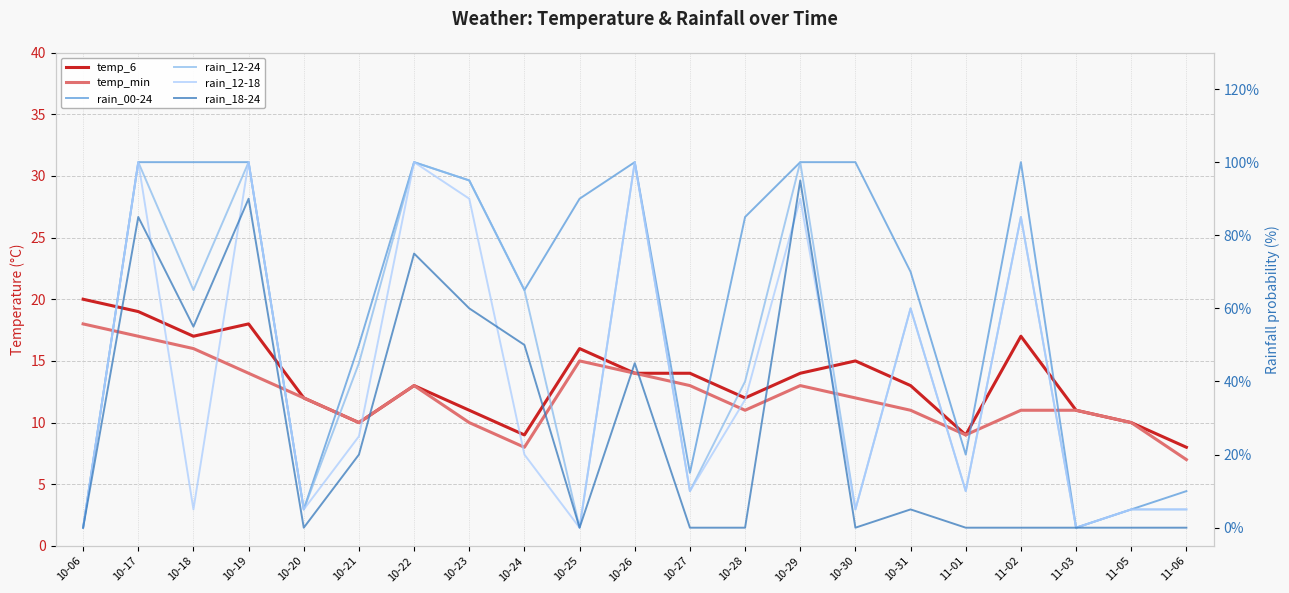

Reading left to right, extract all data points from this chart.

temp_6: 10-06=20	10-17=19	10-18=17	10-19=18	10-20=12	10-21=10	10-22=13	10-23=11	10-24=9	10-25=16	10-26=14	10-27=14	10-28=12	10-29=14	10-30=15	10-31=13	11-01=9	11-02=17	11-03=11	11-05=10	11-06=8
temp_min: 10-06=18	10-17=17	10-18=16	10-19=14	10-20=12	10-21=10	10-22=13	10-23=10	10-24=8	10-25=15	10-26=14	10-27=13	10-28=11	10-29=13	10-30=12	10-31=11	11-01=9	11-02=11	11-03=11	11-05=10	11-06=7
rain_00-24: 10-06=0	10-17=100	10-18=100	10-19=100	10-20=5	10-21=50	10-22=100	10-23=95	10-24=65	10-25=90	10-26=100	10-27=15	10-28=85	10-29=100	10-30=100	10-31=70	11-01=20	11-02=100	11-03=0	11-05=5	11-06=10
rain_12-24: 10-06=0	10-17=100	10-18=65	10-19=100	10-20=5	10-21=45	10-22=100	10-23=95	10-24=65	10-25=0	10-26=100	10-27=10	10-28=40	10-29=100	10-30=5	10-31=60	11-01=10	11-02=85	11-03=0	11-05=5	11-06=5
rain_12-18: 10-06=0	10-17=100	10-18=5	10-19=100	10-20=5	10-21=25	10-22=100	10-23=90	10-24=20	10-25=0	10-26=100	10-27=10	10-28=35	10-29=90	10-30=5	10-31=60	11-01=10	11-02=85	11-03=0	11-05=5	11-06=5
rain_18-24: 10-06=0	10-17=85	10-18=55	10-19=90	10-20=0	10-21=20	10-22=75	10-23=60	10-24=50	10-25=0	10-26=45	10-27=0	10-28=0	10-29=95	10-30=0	10-31=5	11-01=0	11-02=0	11-03=0	11-05=0	11-06=0